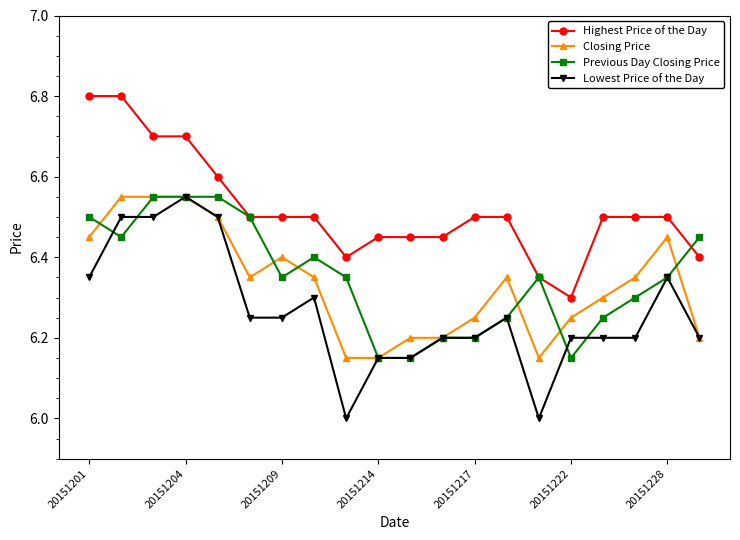

What is the sum of all Lowest Price of the Day values?

125.3